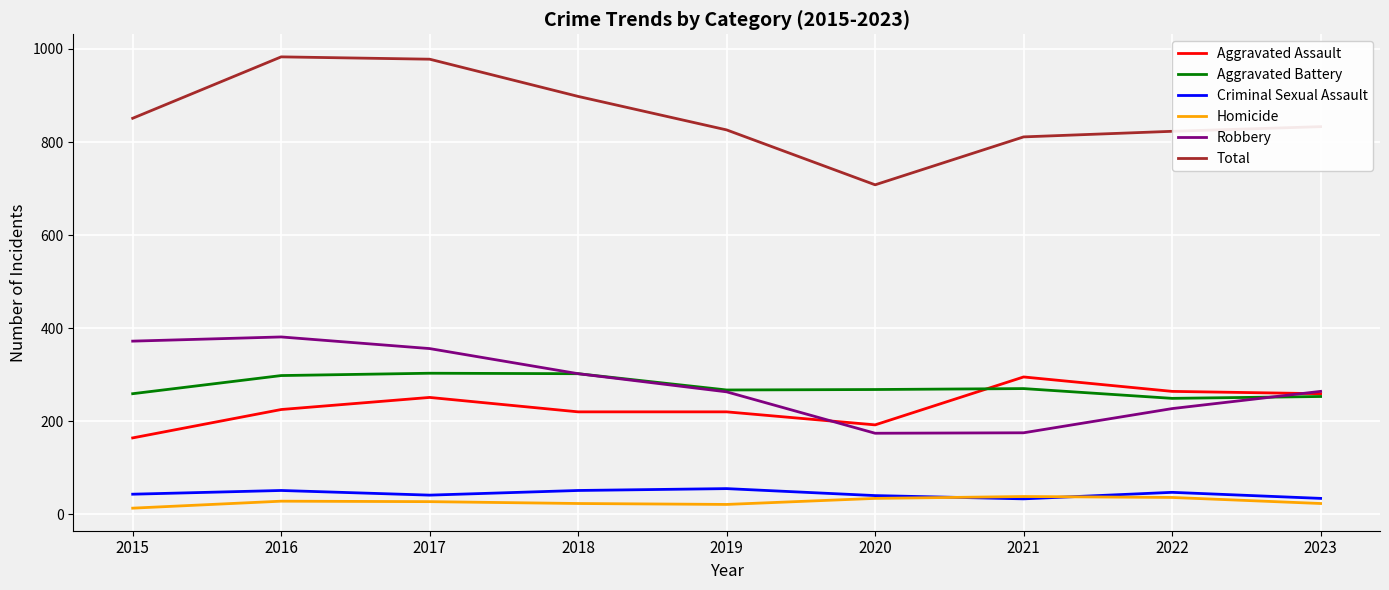

Which category has the lowest value in the Total series?

2020